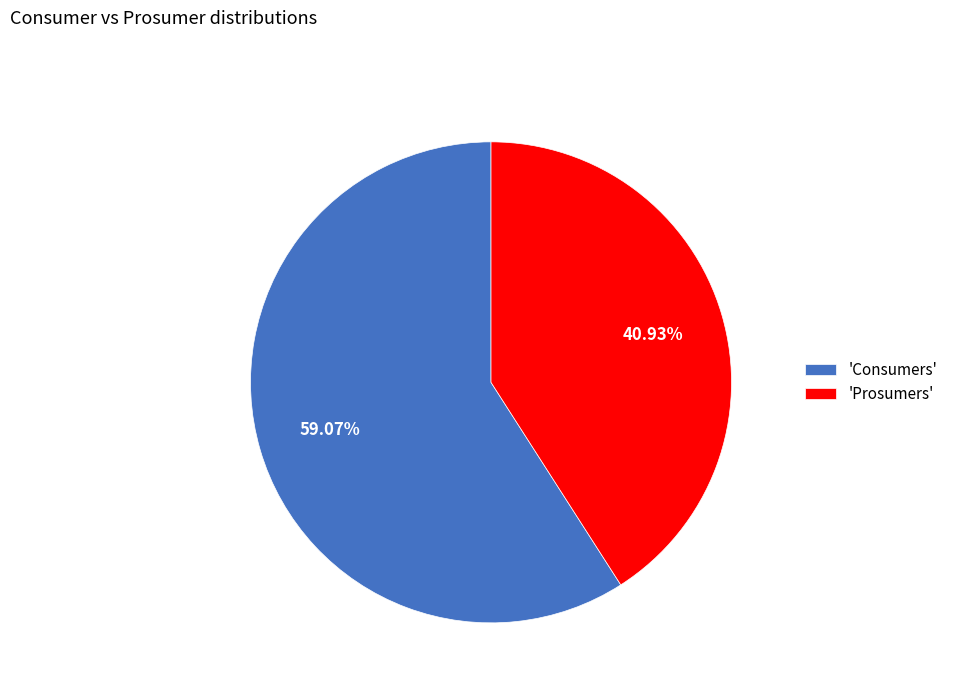

Is there a majority slice in this chart?

Yes